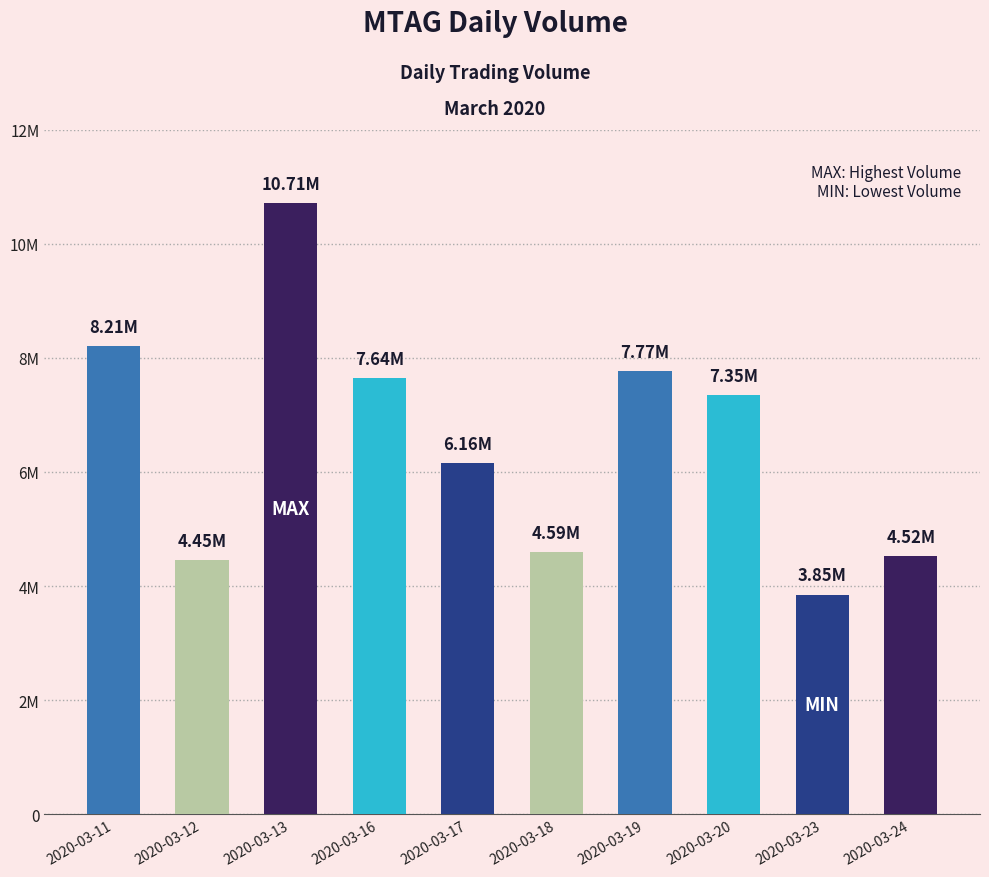

List the labels in order of value, smallest first.

2020-03-23, 2020-03-12, 2020-03-24, 2020-03-18, 2020-03-17, 2020-03-20, 2020-03-16, 2020-03-19, 2020-03-11, 2020-03-13